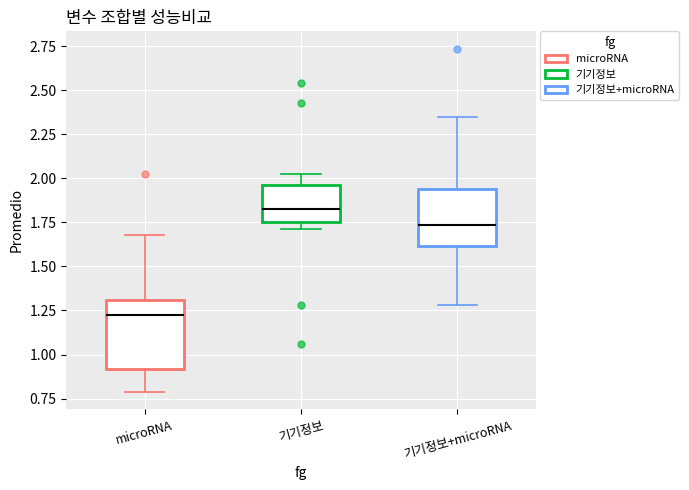

Reading left to right, transcribe this box plot: for each box, give where its median line is, the range the box spans, and where its two whiskers end, as read against the y-axis. The values are not printed on the chart, so give them approximately, as read against the axis.

microRNA: median 1.20, box 0.90 to 1.30, whiskers 0.80 to 1.70
기기정보: median 1.85, box 1.75 to 1.95, whiskers 1.70 to 2.05
기기정보+microRNA: median 1.75, box 1.60 to 1.95, whiskers 1.30 to 2.35